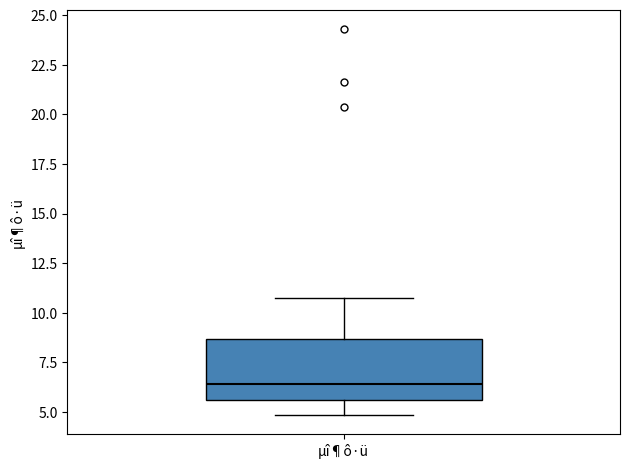

Read this box plot against the y-axis: the position of the median line, the range covered by the box, and the ends of both whiskers. The values are not printed on the chart, so give them approximately, as read against the axis.

median 6.5, box 5.5 to 8.5, whiskers 5.0 to 10.5